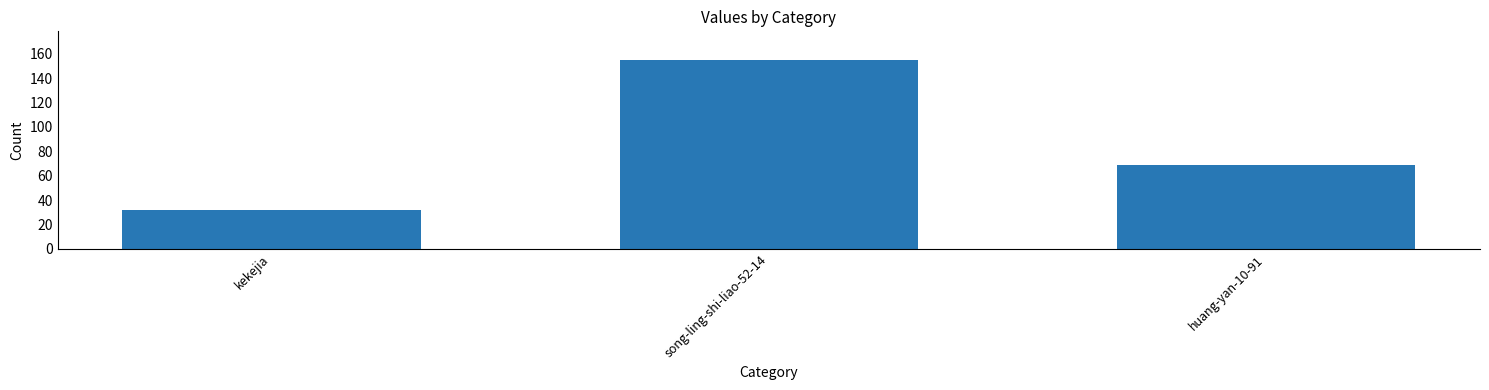

What is the difference between the maximum and minimum values?

123